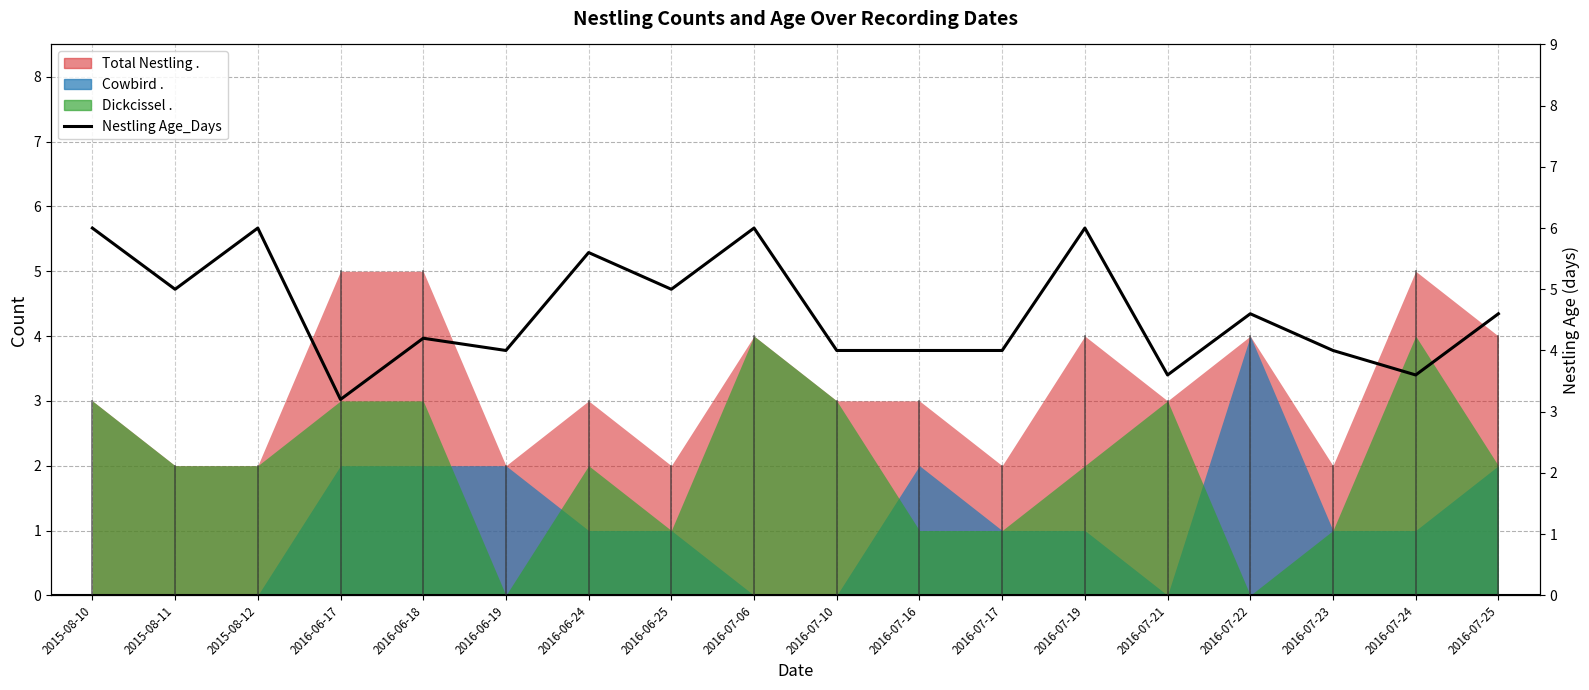

How many lines are shown in the chart?

1